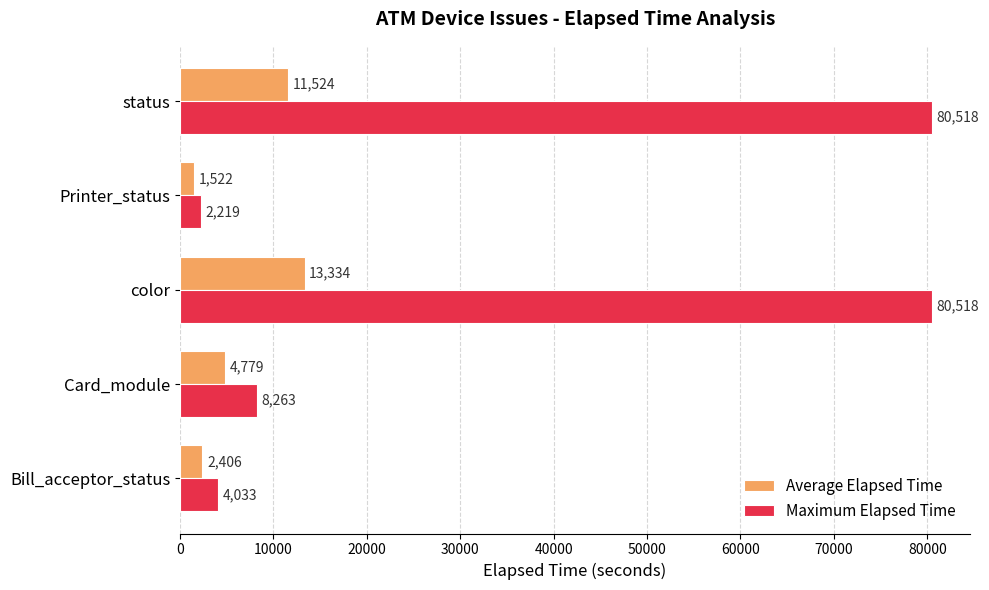

At how many categories does at least one series exceed 3551?

4